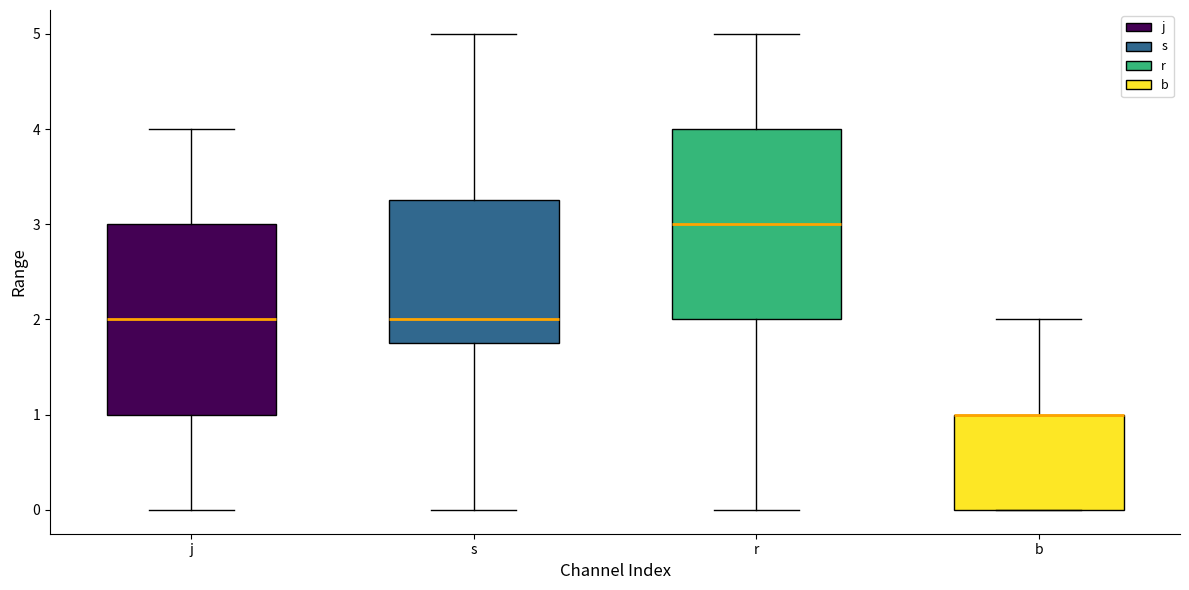

Reading left to right, transcribe this box plot: for each box, give where its median line is, the range the box spans, and where its two whiskers end, as read against the y-axis. The values are not printed on the chart, so give them approximately, as read against the axis.

j: median 2.0, box 1.0 to 3.0, whiskers 0.0 to 4.0
s: median 2.0, box 1.8 to 3.3, whiskers 0.0 to 5.0
r: median 3.0, box 2.0 to 4.0, whiskers 0.0 to 5.0
b: median 1.0 (drawn on the box's upper edge), box 0.0 to 1.0, whiskers 0.0 to 2.0